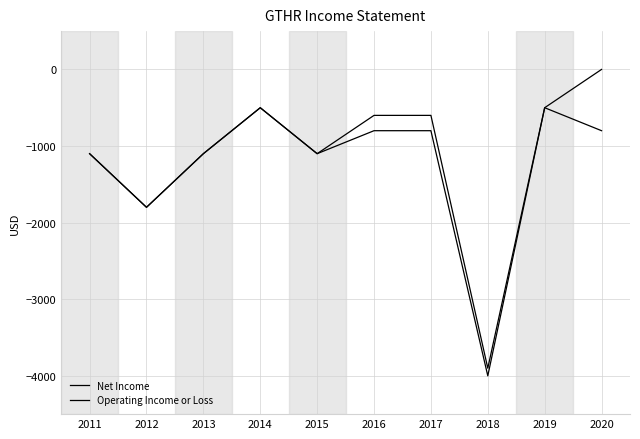

How many interior local peaks does the Operating Income or Loss series have?

1